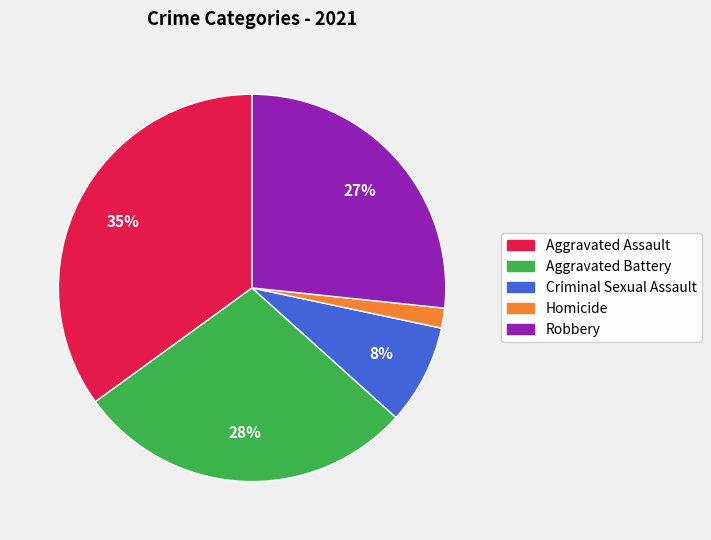

To the nearest percent, what is the difference between the largest and smallest slice percentages?

33%